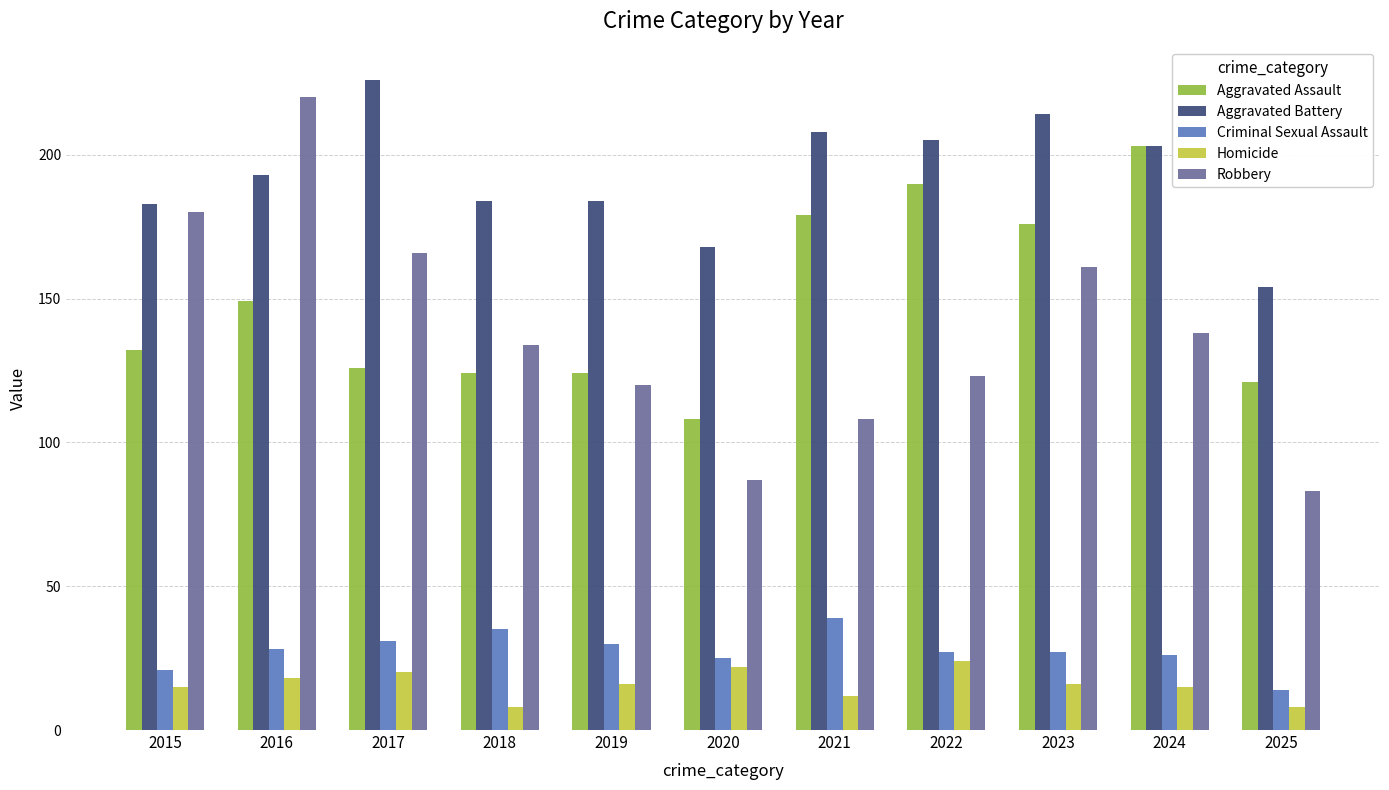

What is the total value across all series at 2019?

474